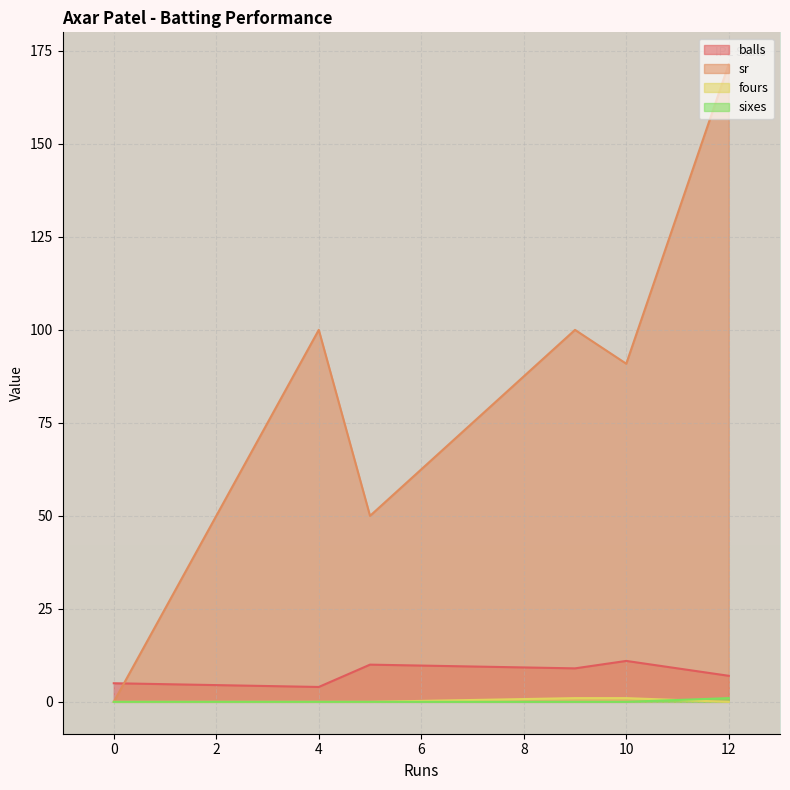

At which label does sr reach its peak?

12